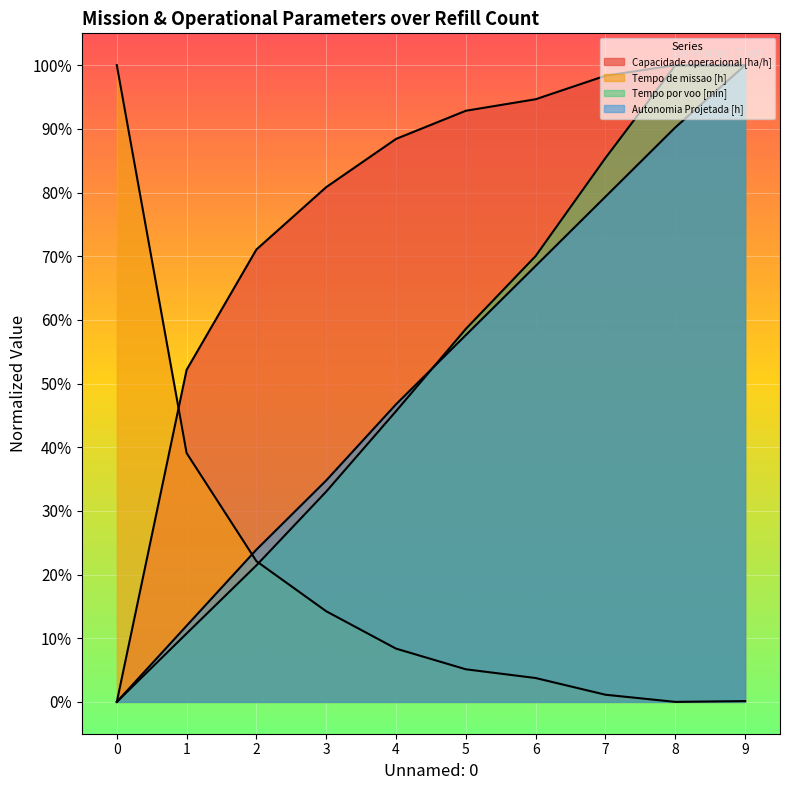

After their last crossing, which series has the higher values: Tempo por voo [min] or Capacidade operacional [ha/h]?

Tempo por voo [min]